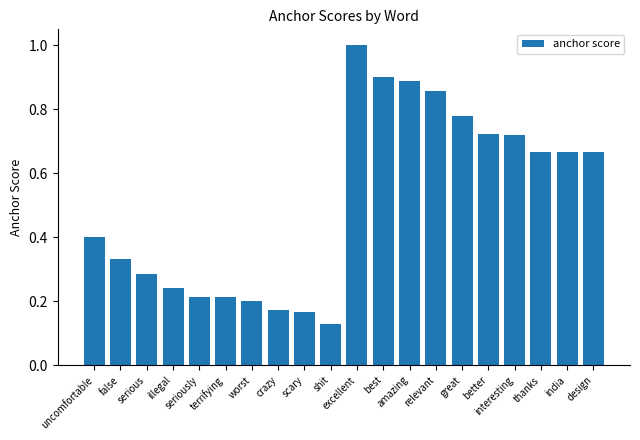

How many bars are there in total?

20